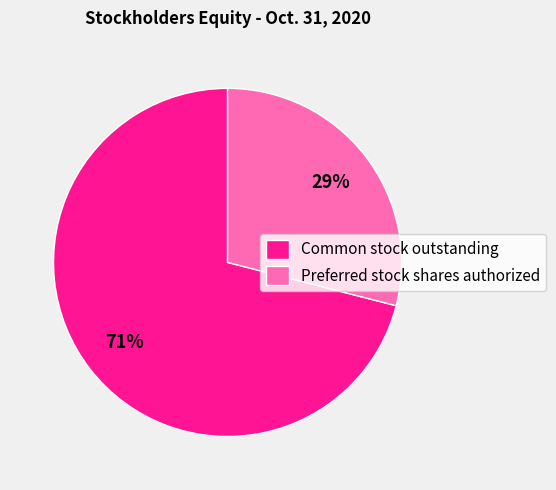

To the nearest percent, what is the average slice percentage?

50%